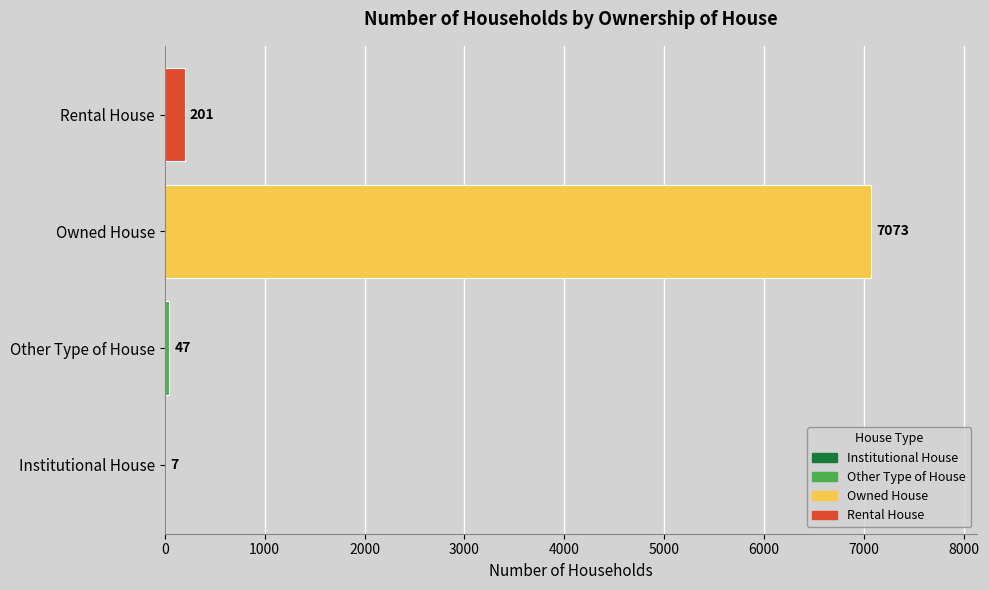

Which label corresponds to the largest value in the chart?

Owned House